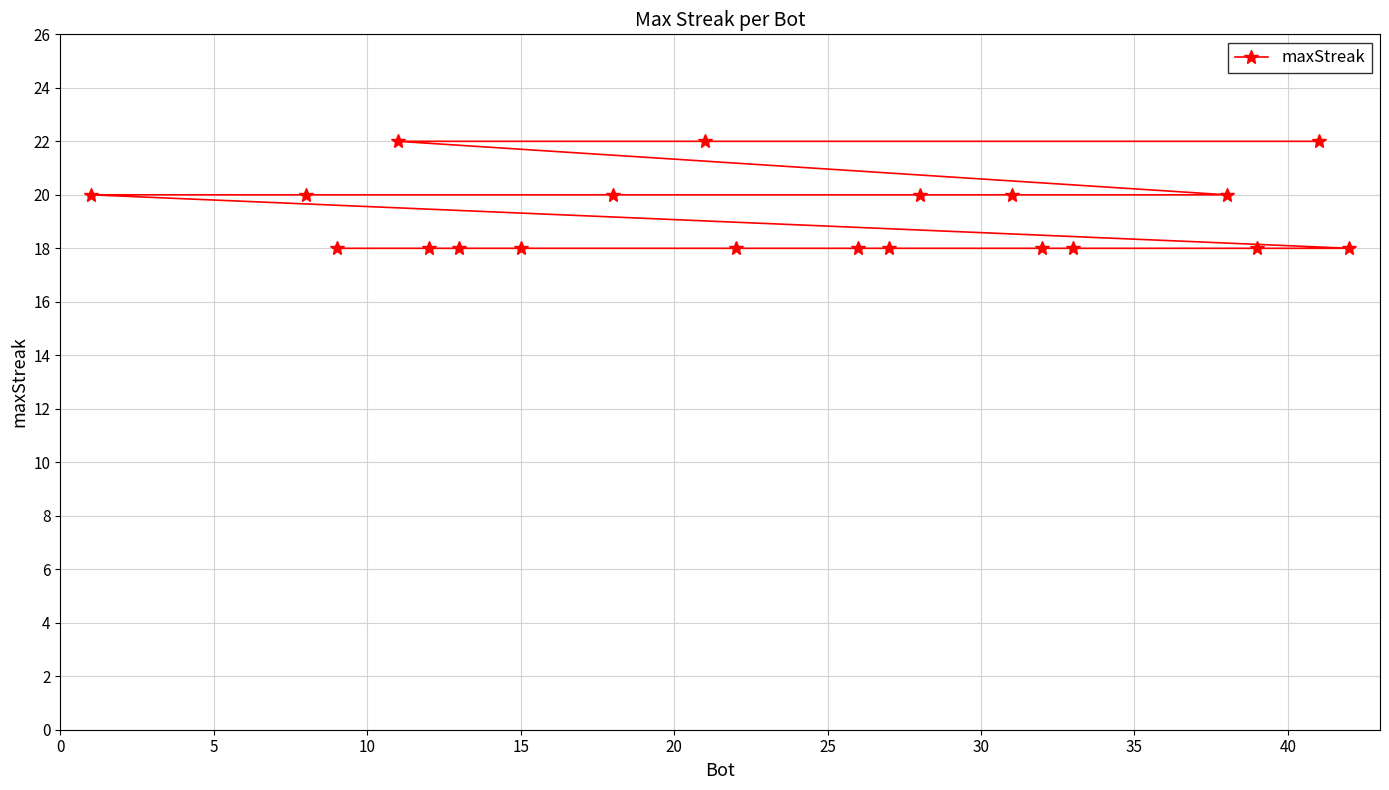

What is the maximum value shown in the chart?

22